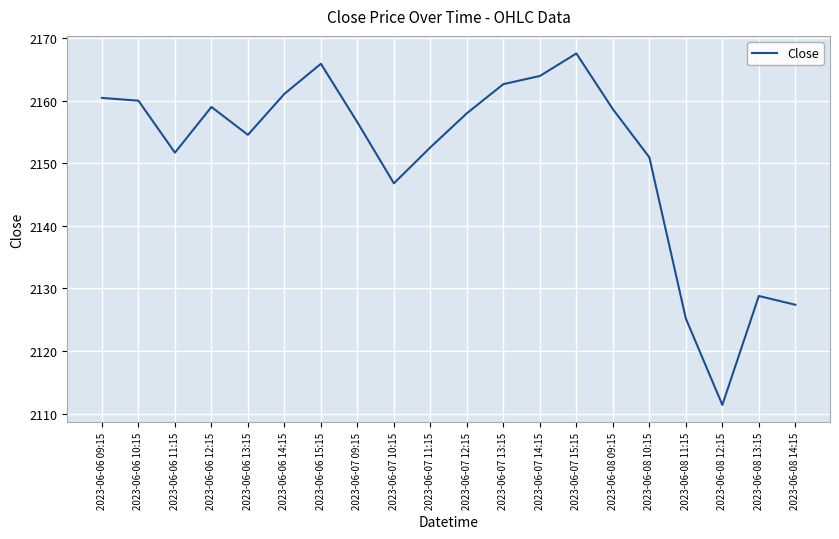

What is the difference between the values at 2023-06-07 12:15 and 2023-06-07 10:15?

11.2